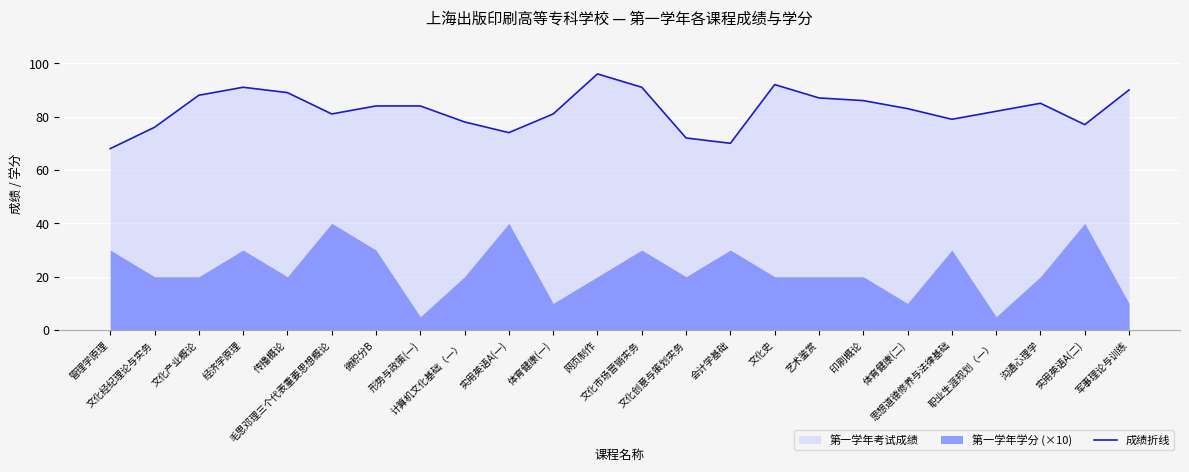

What is the sum of all values?

1984